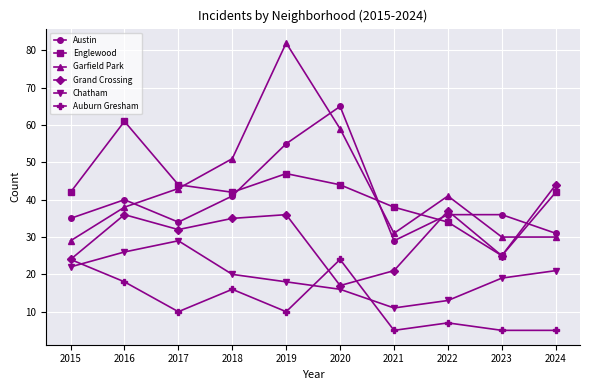

At 2021, list the series in order from largest to smallest.

Englewood, Garfield Park, Austin, Grand Crossing, Chatham, Auburn Gresham